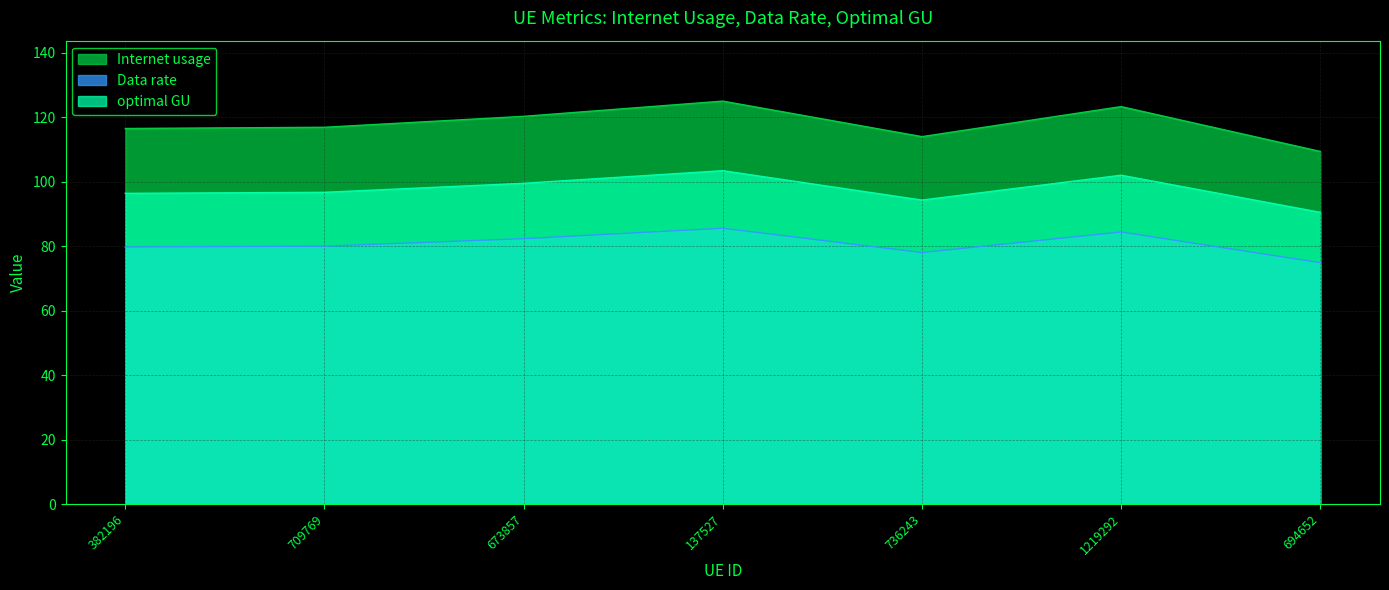

Which has a higher value, 1219292 or 673857?

1219292